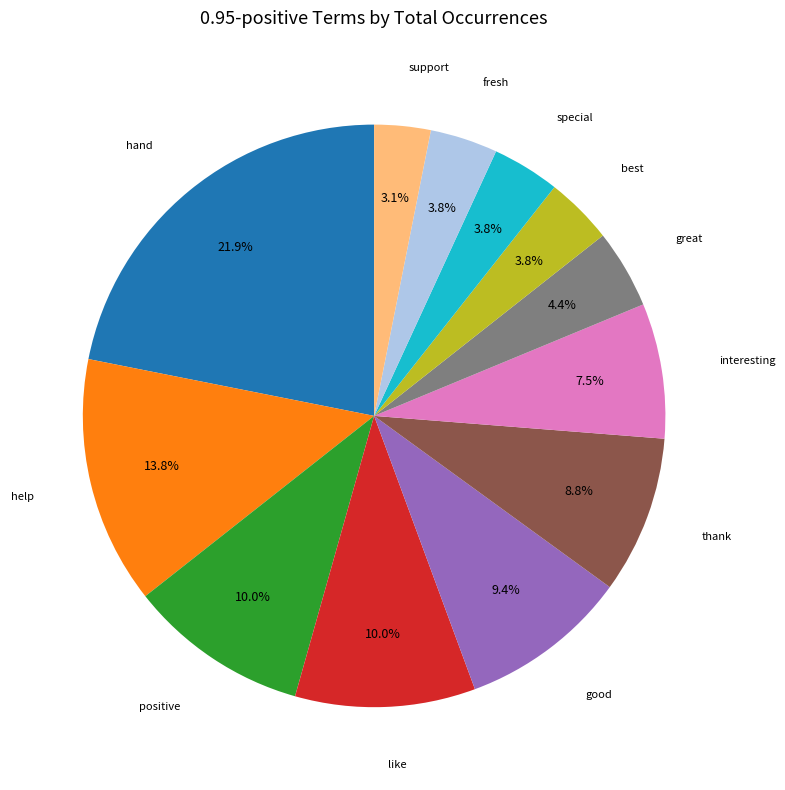

Is there a majority slice in this chart?

No